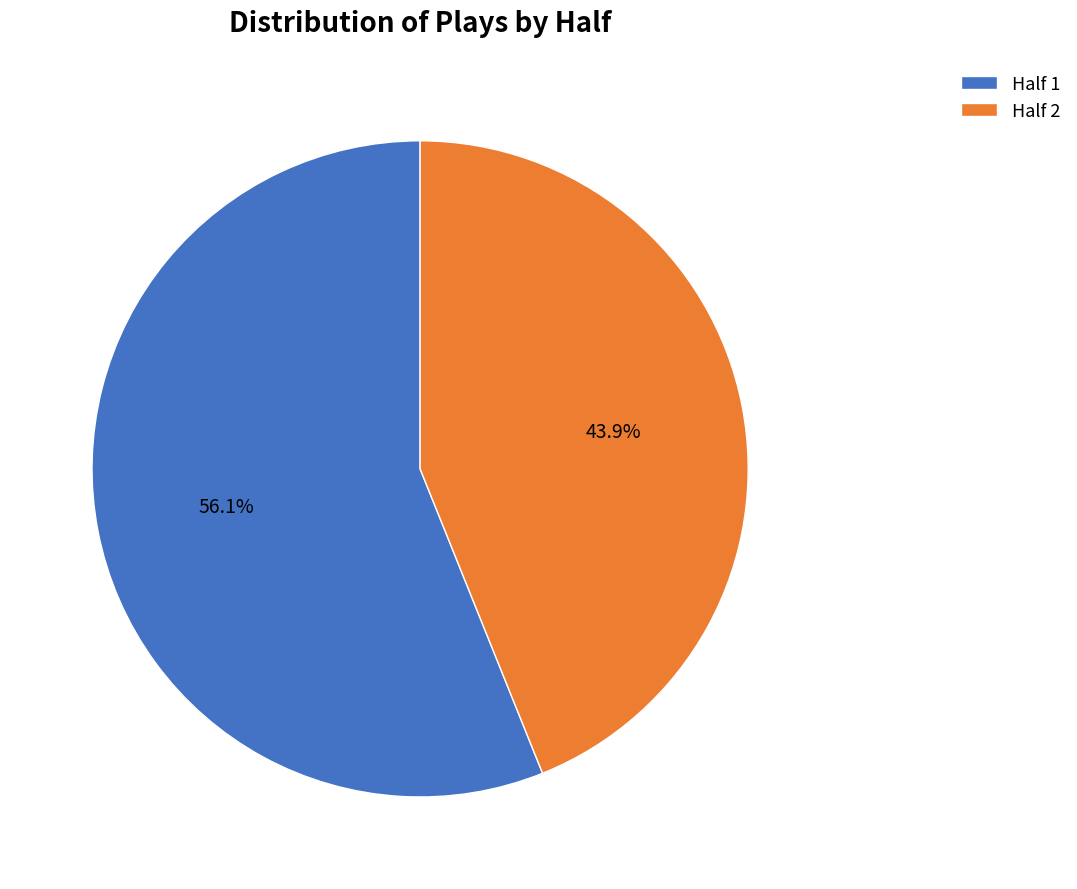

What is the largest slice in the pie chart?

Half 1